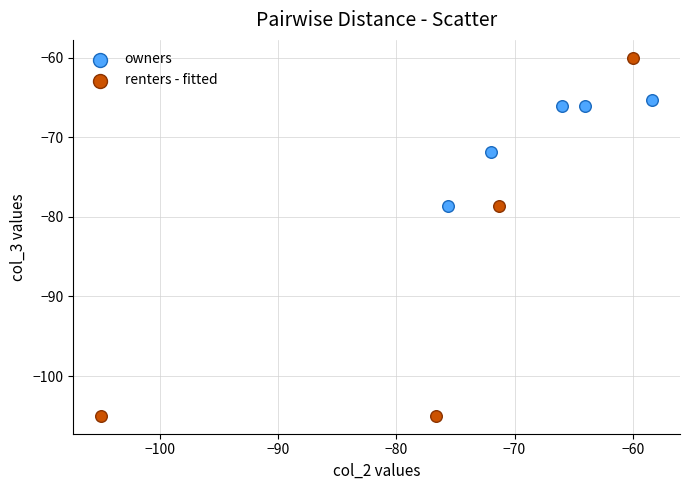

Which series reaches the maximum Y coordinate?

renters - fitted